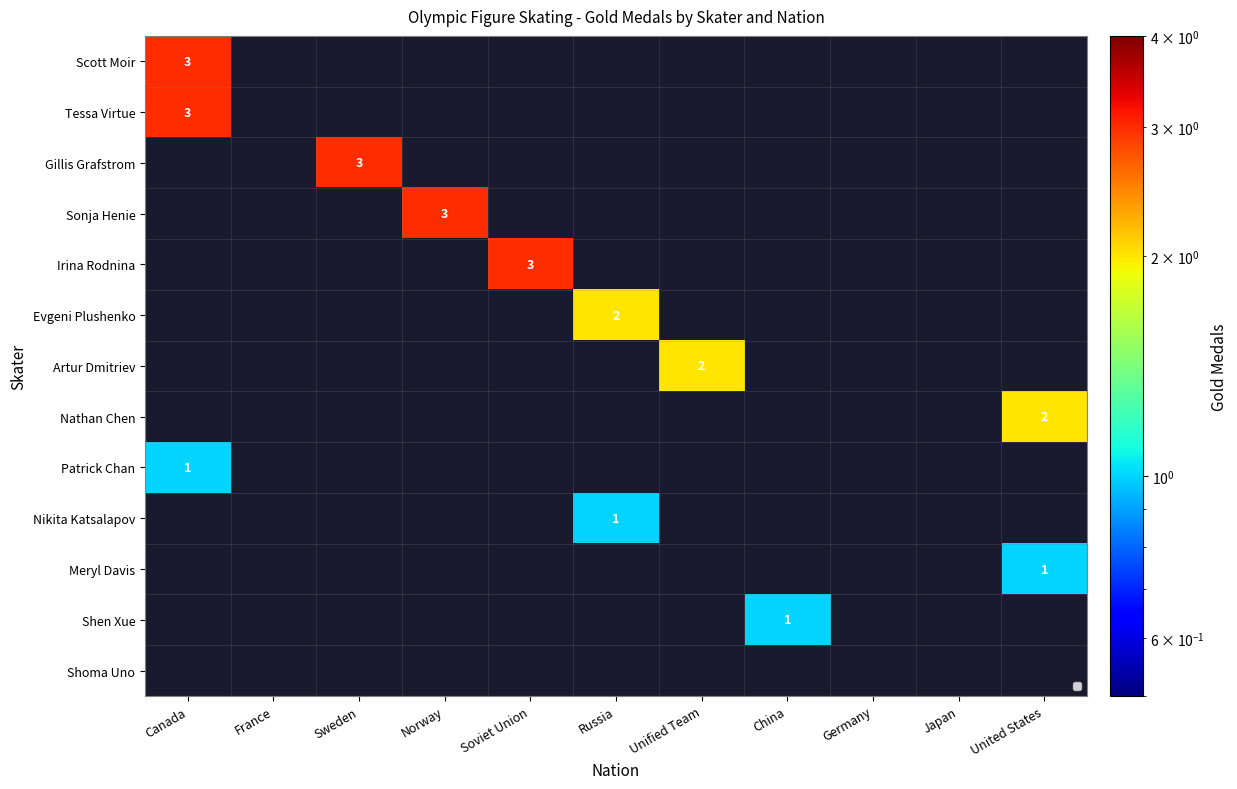

At which category is the sum across all series the highest?

Canada